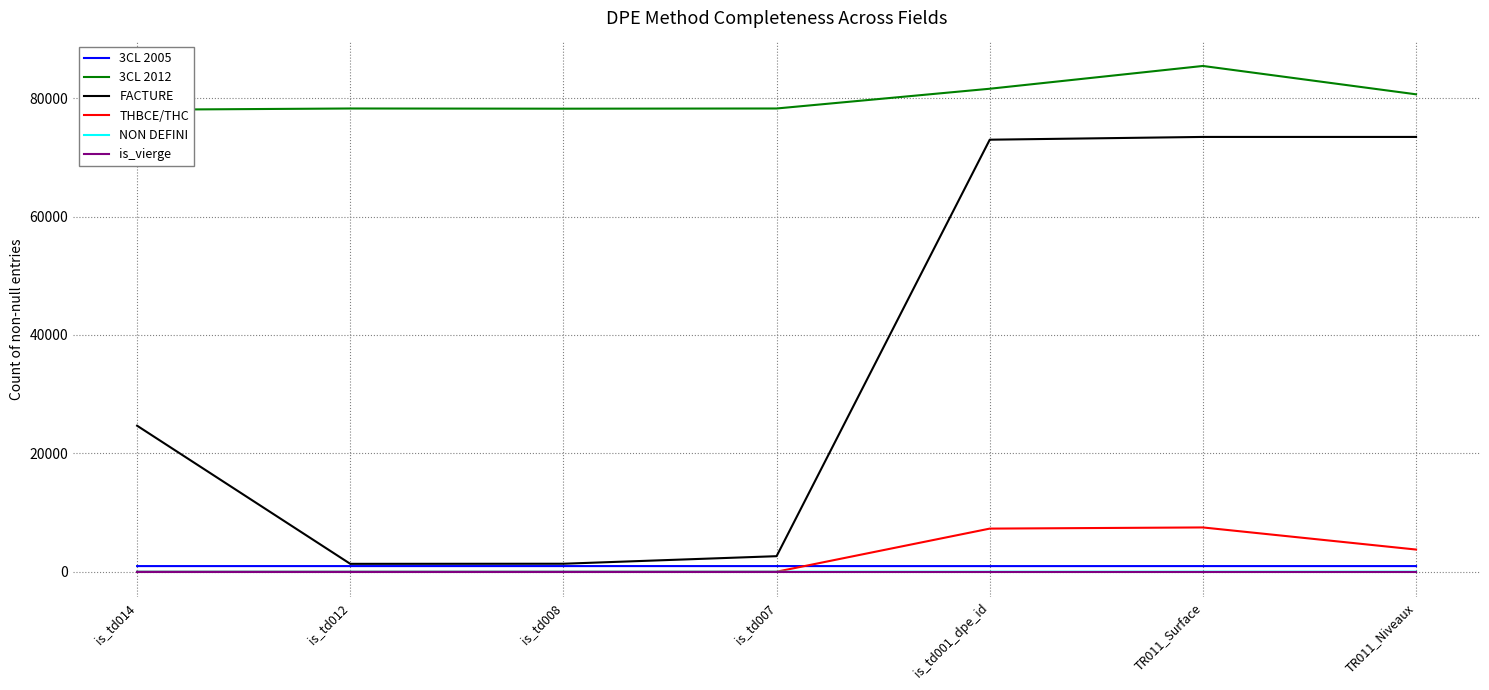

At how many categories does at least one series exceed 4407?

7